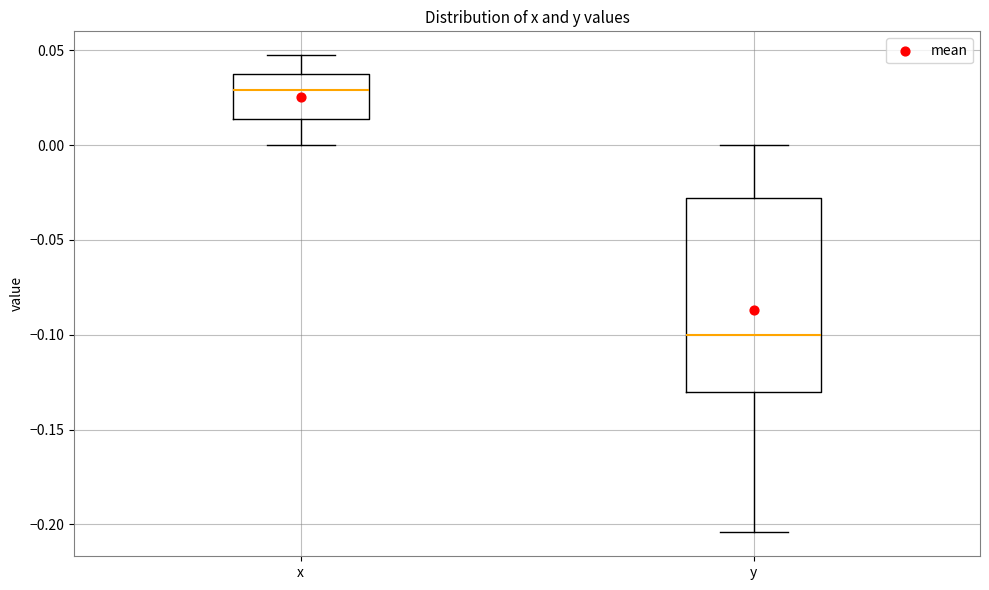

Reading left to right, transcribe this box plot: for each box, give where its median line is, the range the box spans, and where its two whiskers end, as read against the y-axis. The values are not printed on the chart, so give them approximately, as read against the axis.

x: median 0.030, box 0.015 to 0.035, whiskers 0.000 to 0.045
y: median -0.100, box -0.130 to -0.030, whiskers -0.205 to 0.000